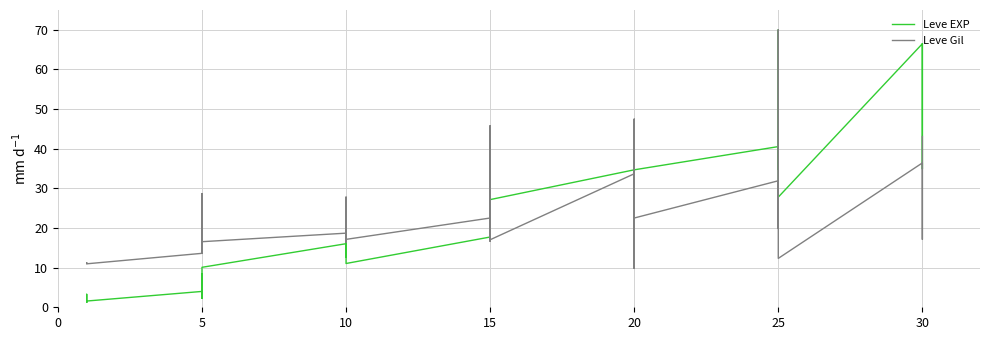

Between 10 and 20, which is larger?

20